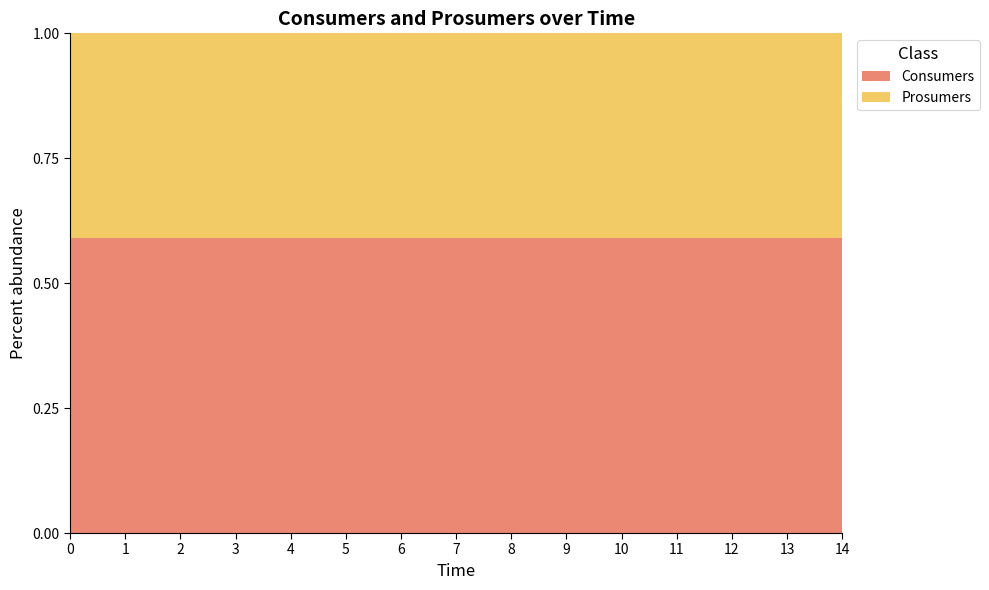

Reading right to left, transcribe all the data shown in this chart.

Consumers: 635	635	635	635	635	635	635	635	635	635	635	635	635	635	635
Prosumers: 440	440	440	440	440	440	440	440	440	440	440	440	440	440	440